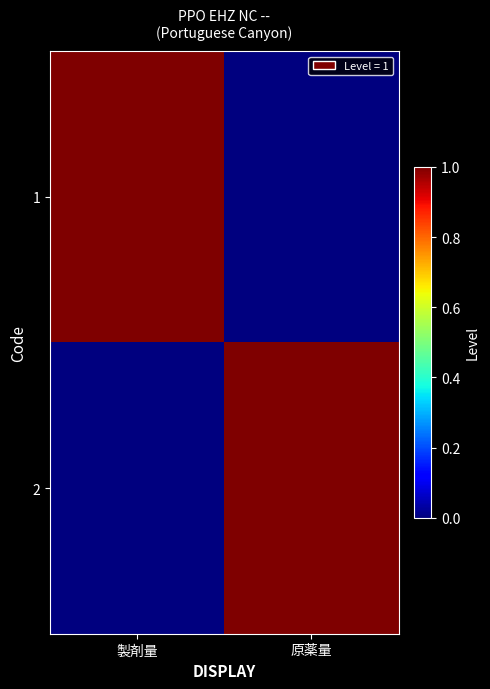

Between 製剤量 and 原薬量, which series saw the biggest shift?

1